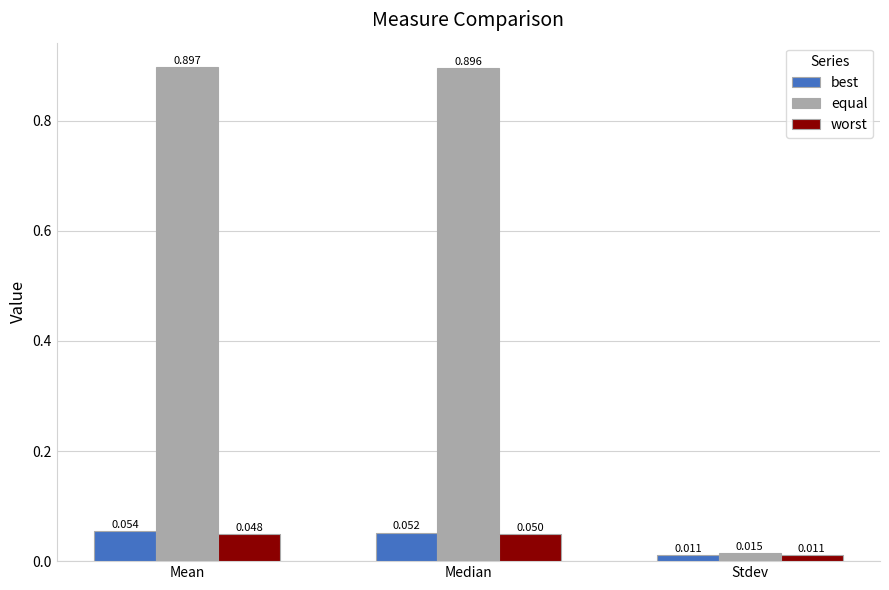

Which series has the widest spread of values?

equal